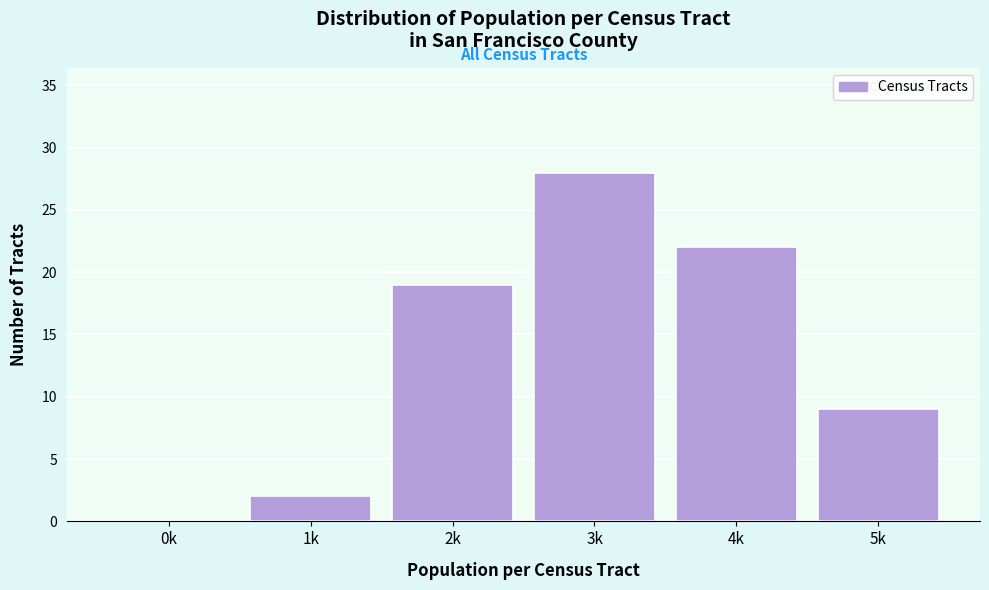

Reading left to right, extract all data points from this chart.

0k=0	1k=2	2k=19	3k=28	4k=22	5k=9